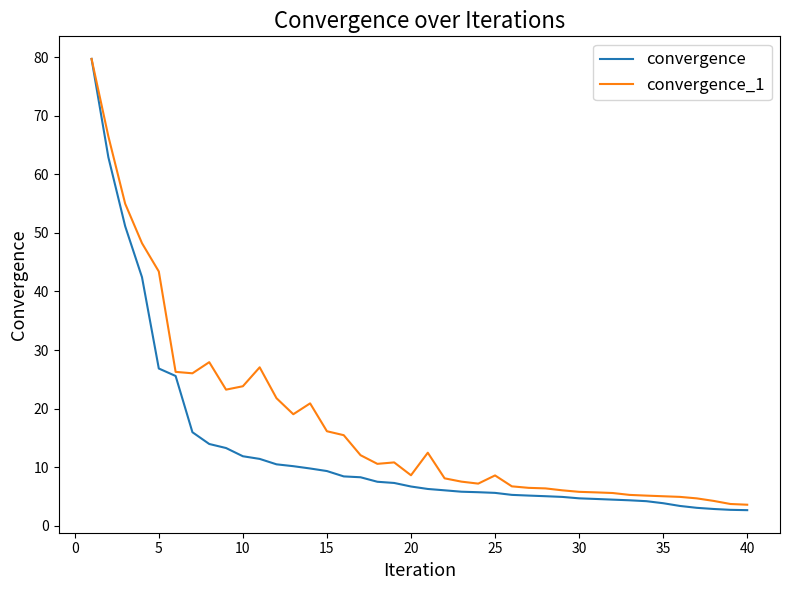

Rank the series by their average value, from lowest to highest.

convergence, convergence_1